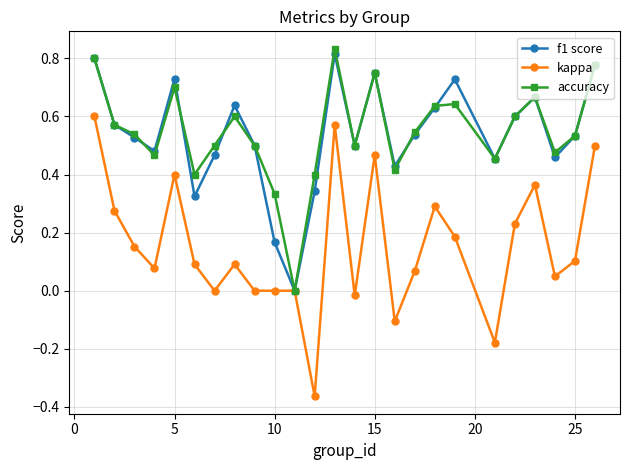

Which series has the largest range (max minus min)?

kappa